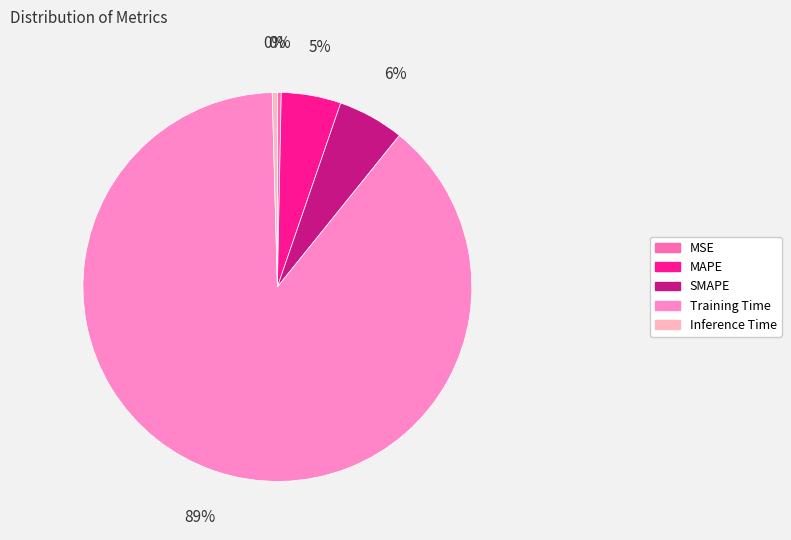

Which category accounts for the majority?

Training Time